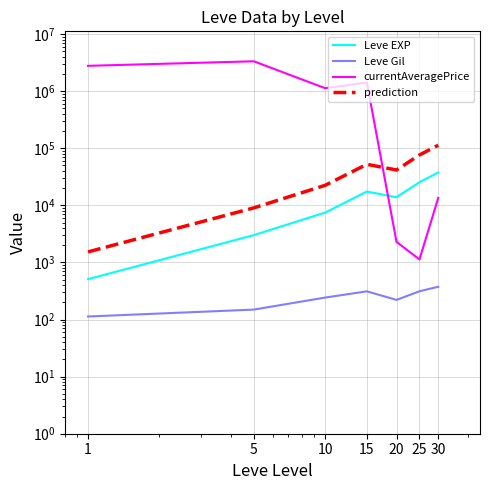

Is the value of Leve Gil at 5 greater than the value of prediction at 30?

No